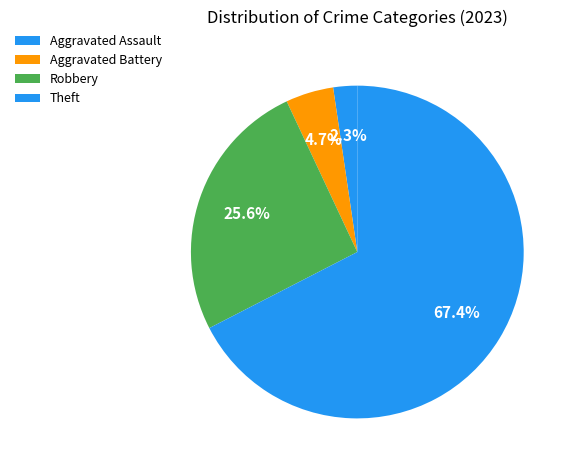

How many slices are in this pie chart?

4